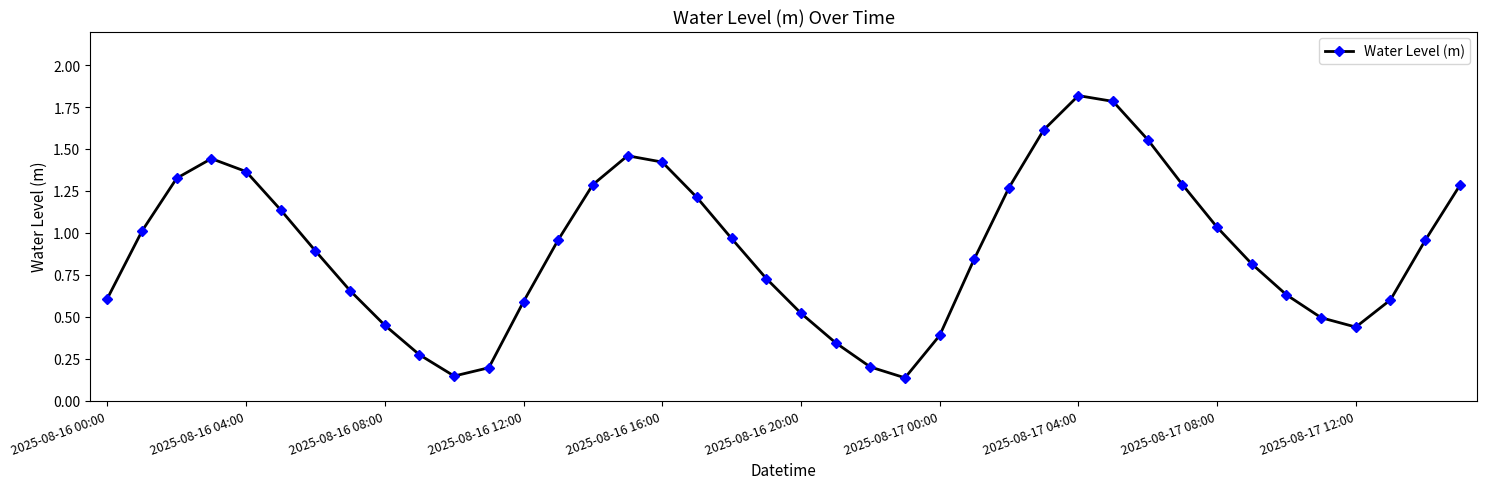

True or false: there are more than 1 points higher than both neighbors.

True